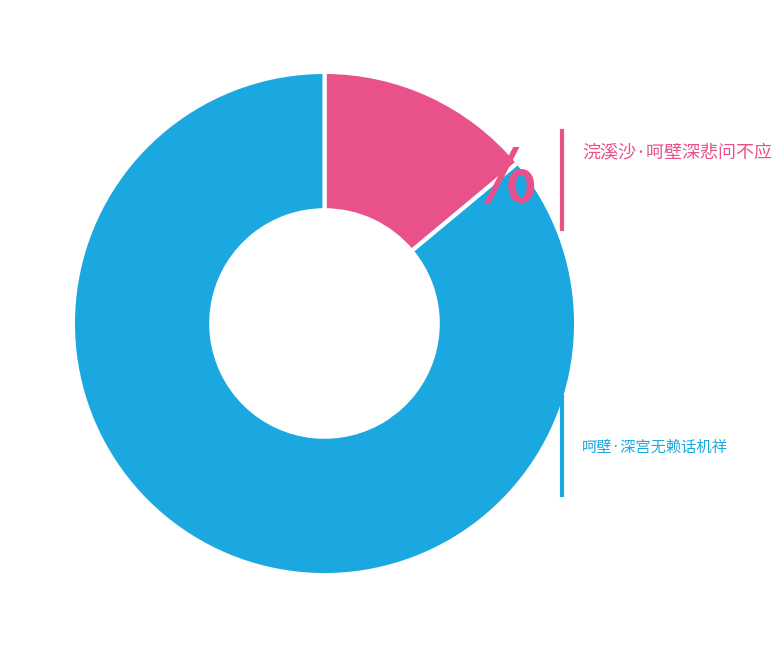

Is there a majority slice in this chart?

Yes